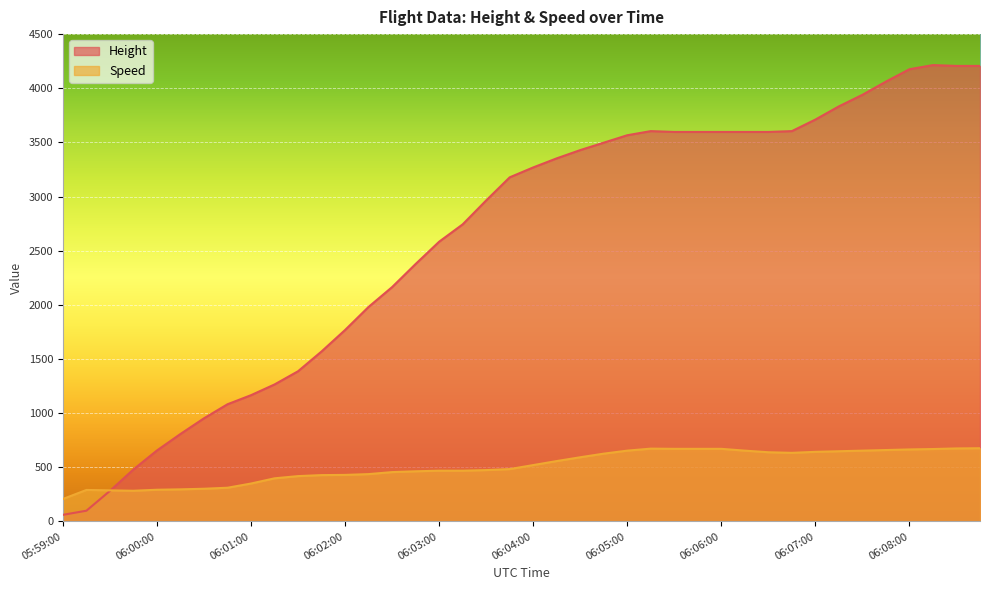

What is the total value across all series at 06:00:30?

1254.4